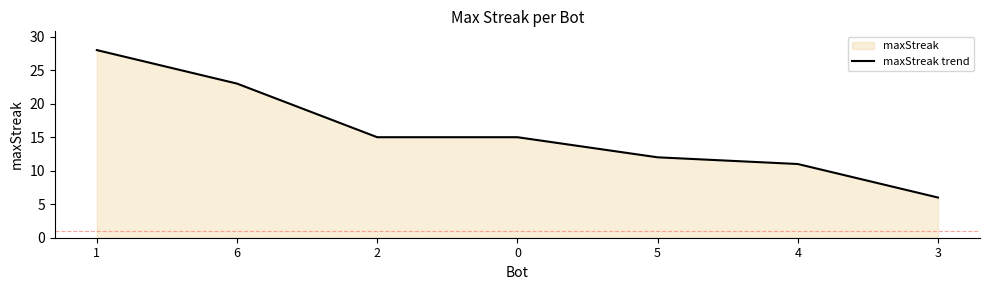

At which category does the chart reach its minimum across all series?

3